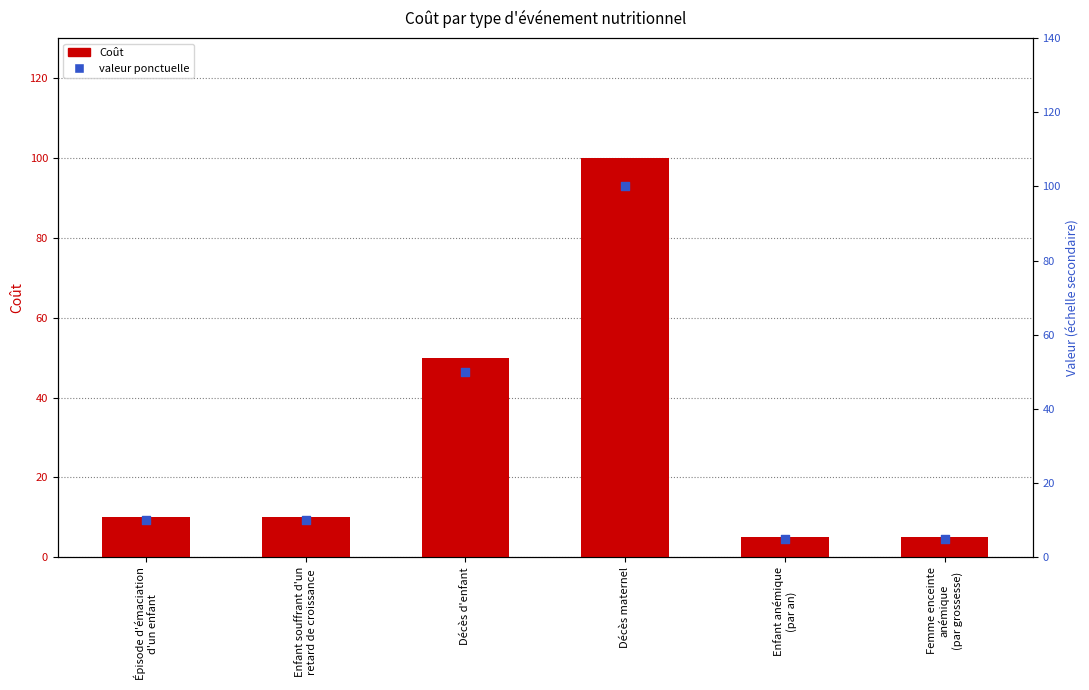

At which category is the sum across all series the highest?

Décès maternel